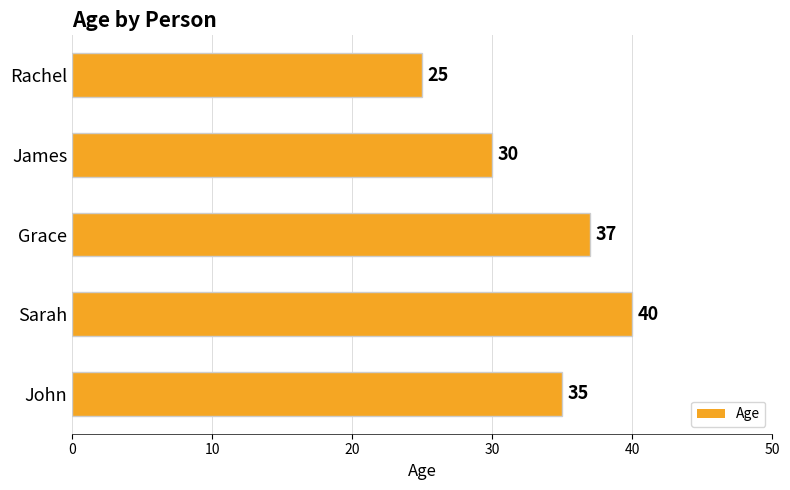

What is the minimum value shown in the chart?

25